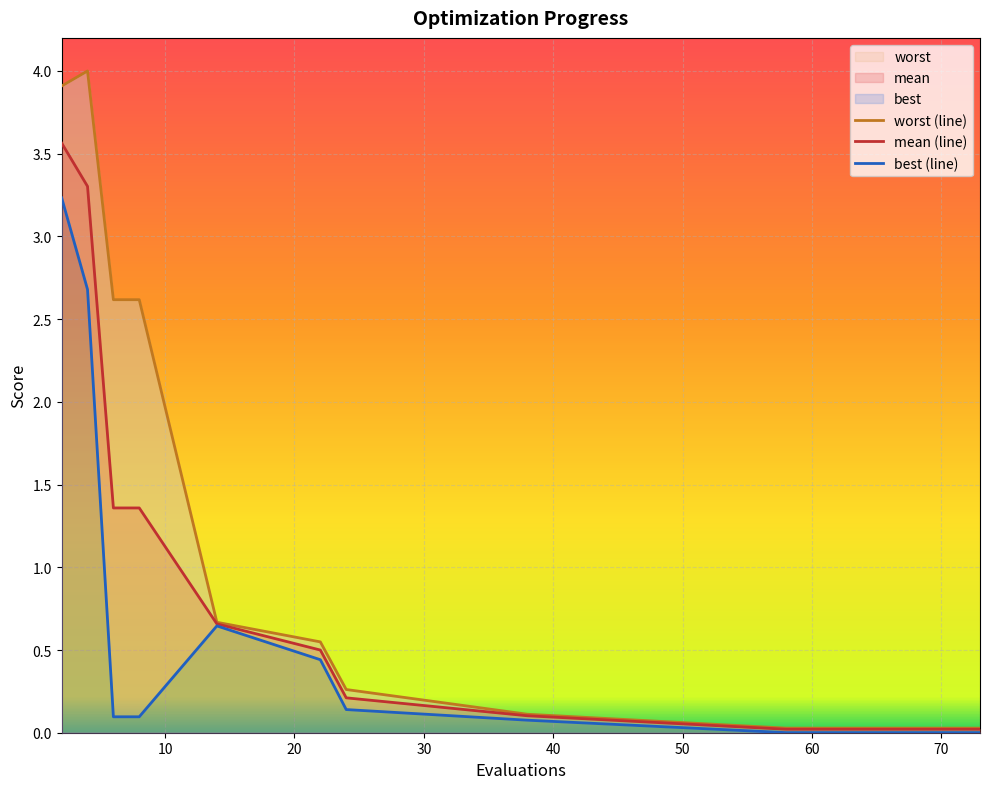

What is the difference between the highest and lowest values at 4?

1.3